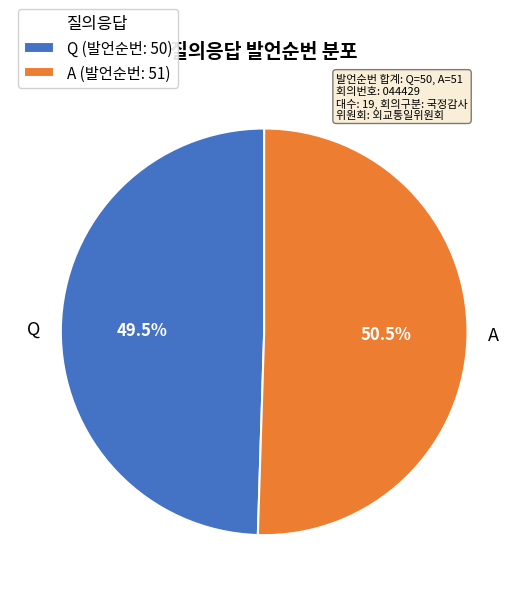

What percentage do A and Q together represent?

100.0%